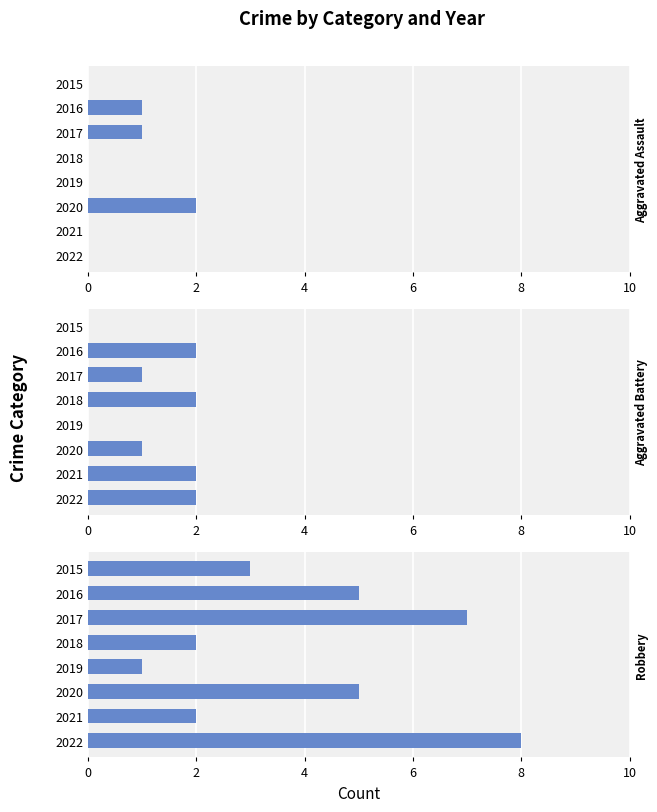

Rank the series by their maximum value, from lowest to highest.

Aggravated Assault, Aggravated Battery, Robbery